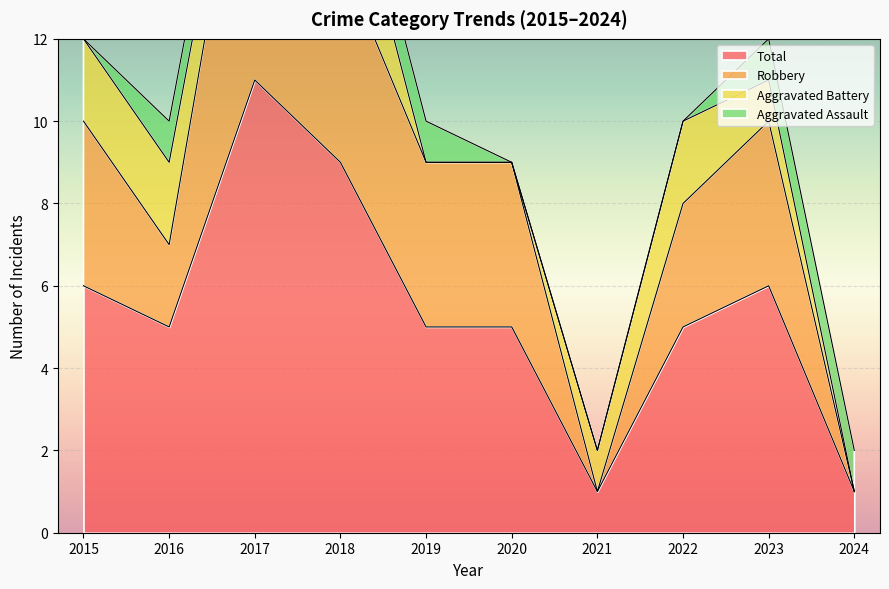

Is it true that Robbery equals 14 at 2018?

True